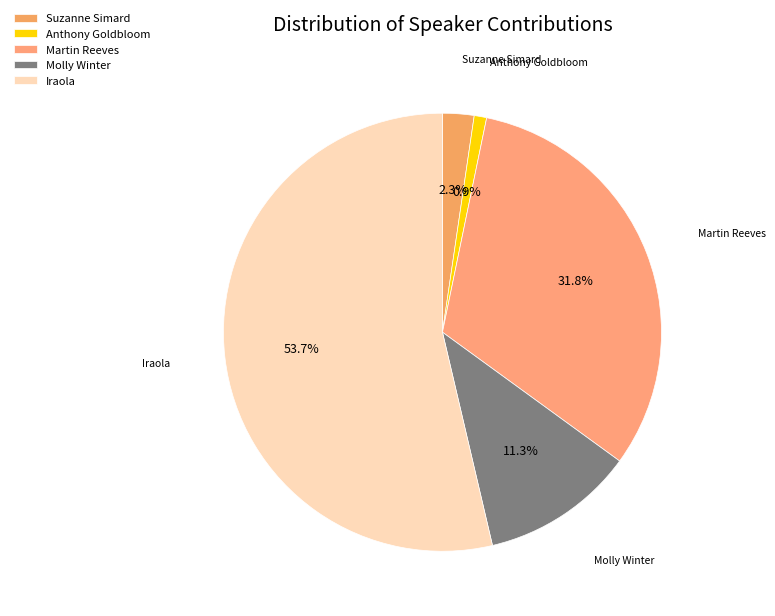

What is the ratio of the value at Martin Reeves to the value at Molly Winter?

2.8